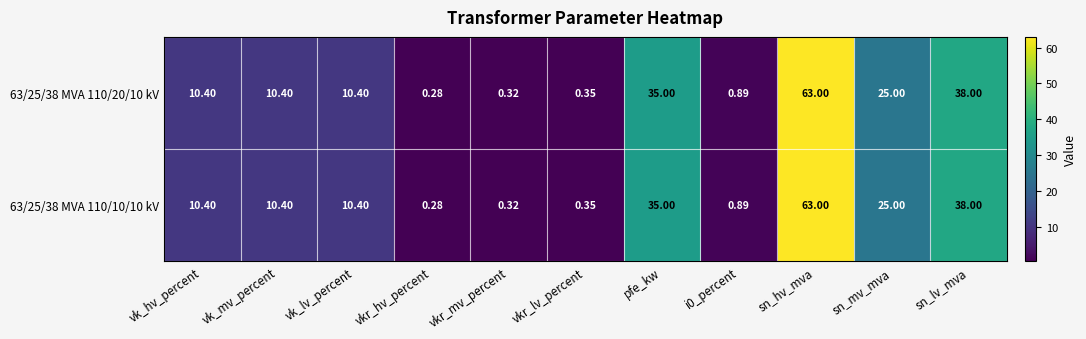

At which label is 63/25/38 MVA 110/10/10 kV closest to 31?

pfe_kw